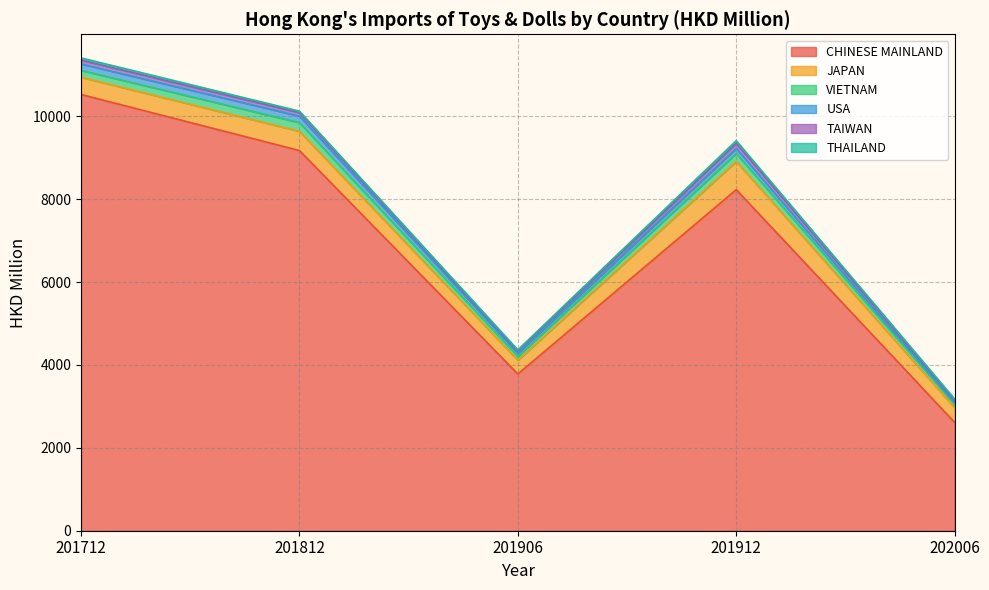

Reading right to left, transcribe all the data shown in this chart.

CHINESE MAINLAND: 2612.8	8230.6	3782.0	9174.5	10527.4
JAPAN: 354.9	681.4	330.8	463.5	416.5
VIETNAM: 80.7	193.0	92.0	211.2	165.1
USA: 38.6	121.4	75.8	155.3	155.8
TAIWAN: 57.5	122.3	54.5	83.5	91.4
THAILAND: 34.3	63.8	28.0	36.2	53.3